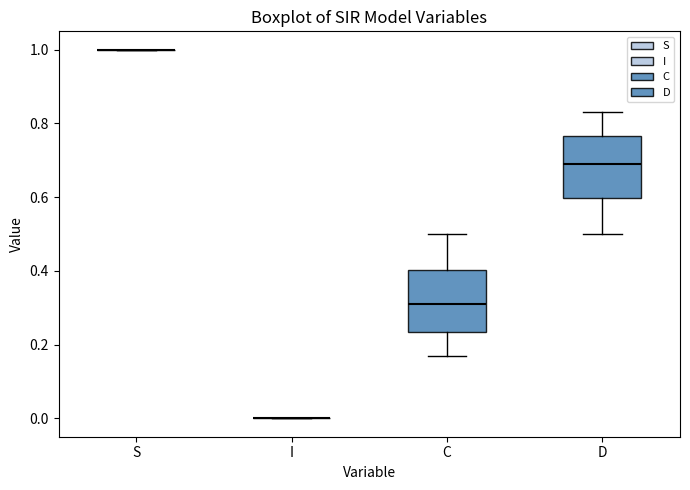

Where is the upper edge of the box for C on the y-axis? The values are not printed on the chart, so give them approximately, as read against the axis.

0.40